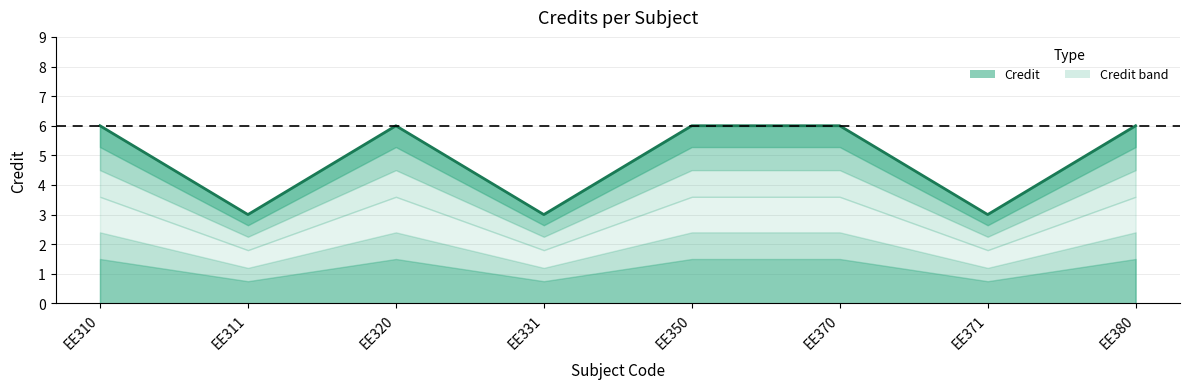

What is the sum of all values?

39